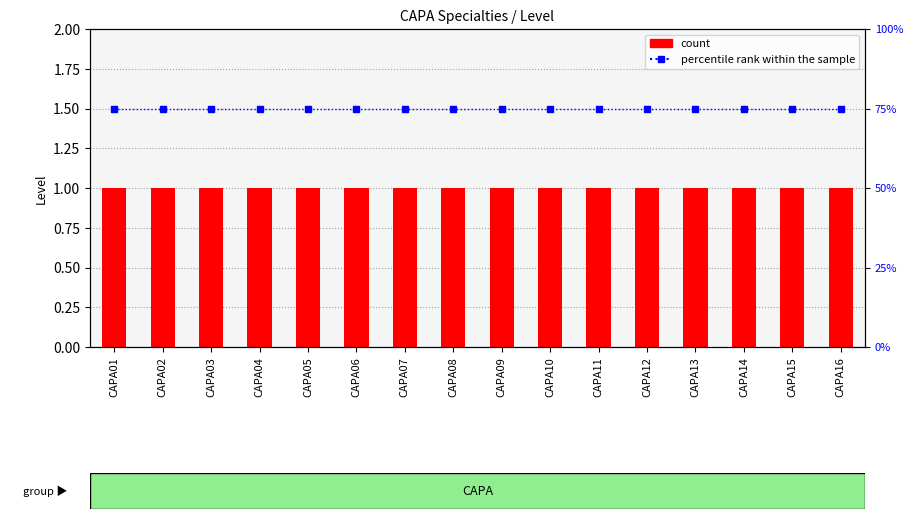

Are the bars horizontal?

No